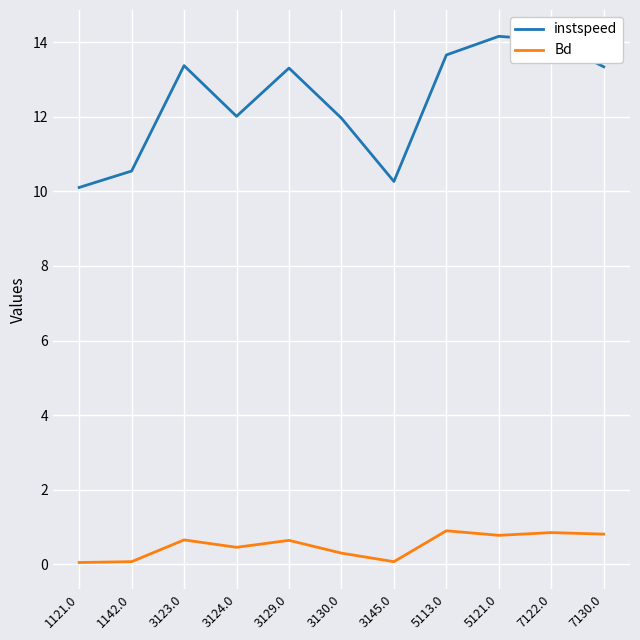

Which series changed the most between 3130.0 and 7122.0?

instspeed